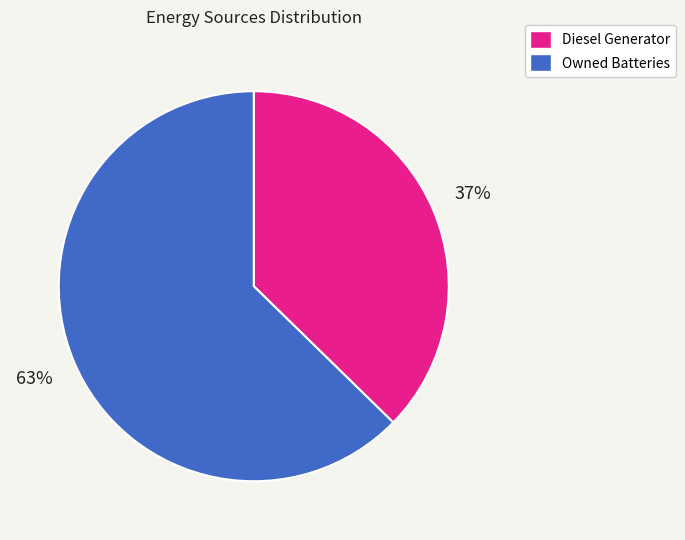

Approximately how many times larger is the value at Diesel Generator compared to Owned Batteries?

0.6